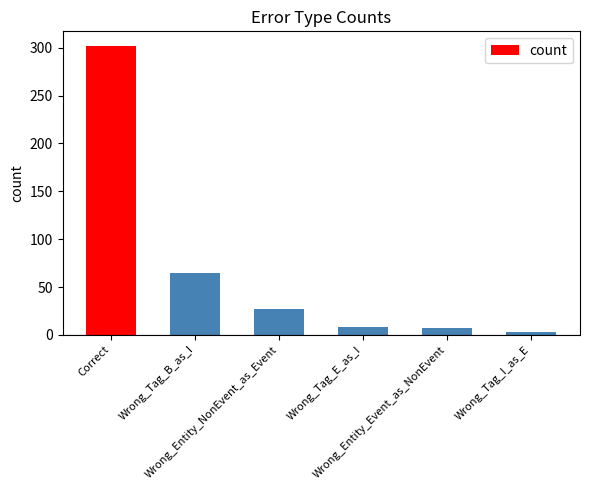

What is the label of the 5th bar from the right?

Wrong_Tag_B_as_I